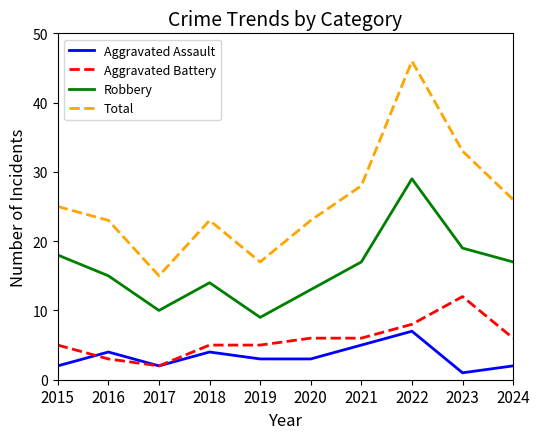

Reading right to left, list all the values displayed in this chart.

Aggravated Assault: 2	1	7	5	3	3	4	2	4	2
Aggravated Battery: 6	12	8	6	6	5	5	2	3	5
Robbery: 17	19	29	17	13	9	14	10	15	18
Total: 26	33	46	28	23	17	23	15	23	25